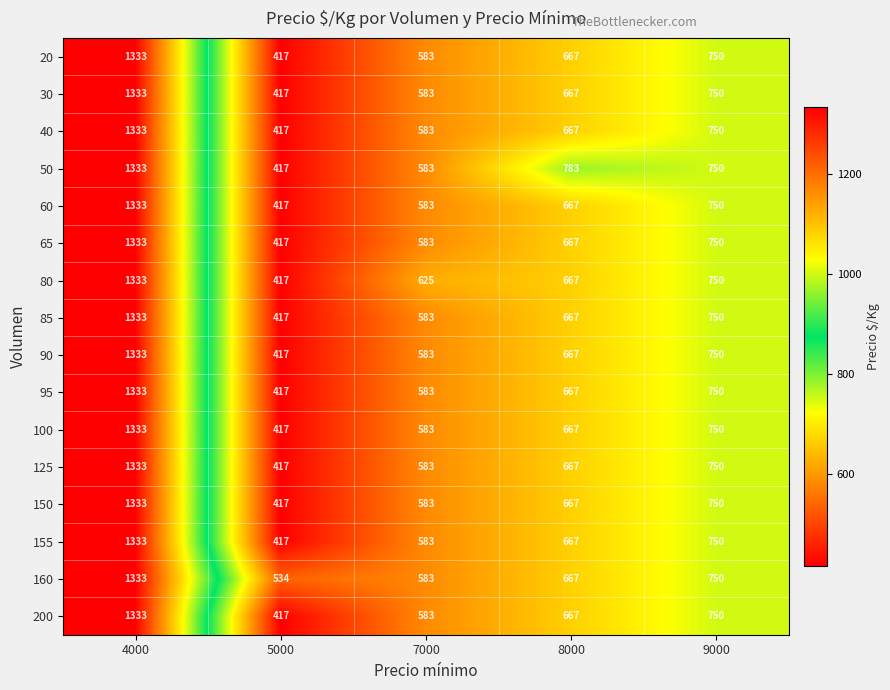

Rank the categories by 30 value from highest to lowest.

4000, 9000, 8000, 7000, 5000